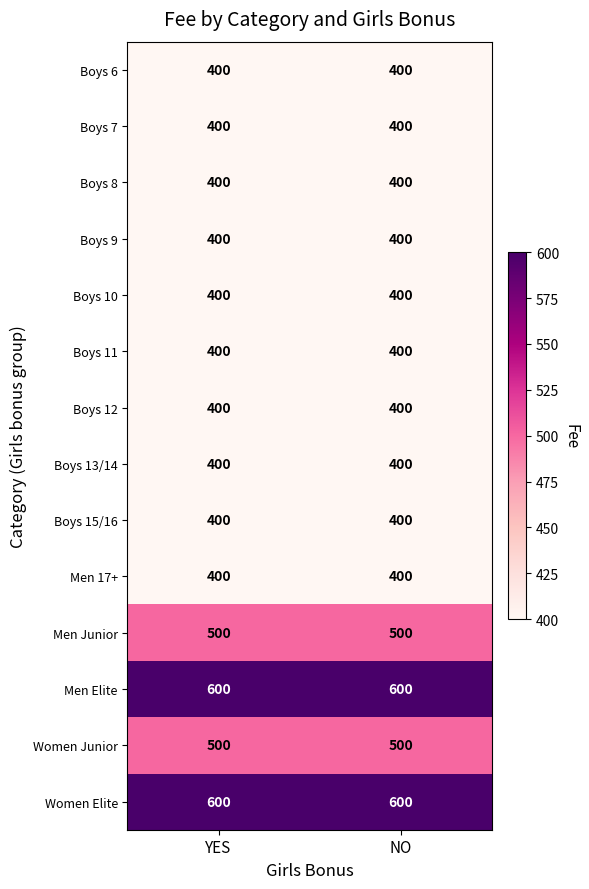

Reading left to right, extract all data points from this chart.

Boys 6: YES=400	NO=400
Boys 7: YES=400	NO=400
Boys 8: YES=400	NO=400
Boys 9: YES=400	NO=400
Boys 10: YES=400	NO=400
Boys 11: YES=400	NO=400
Boys 12: YES=400	NO=400
Boys 13/14: YES=400	NO=400
Boys 15/16: YES=400	NO=400
Men 17+: YES=400	NO=400
Men Junior: YES=500	NO=500
Men Elite: YES=600	NO=600
Women Junior: YES=500	NO=500
Women Elite: YES=600	NO=600